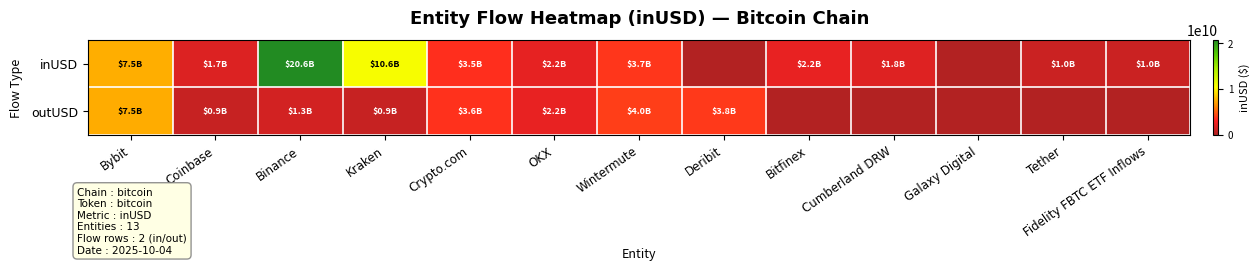

Between Galaxy Digital and Tether, which is larger?

Tether